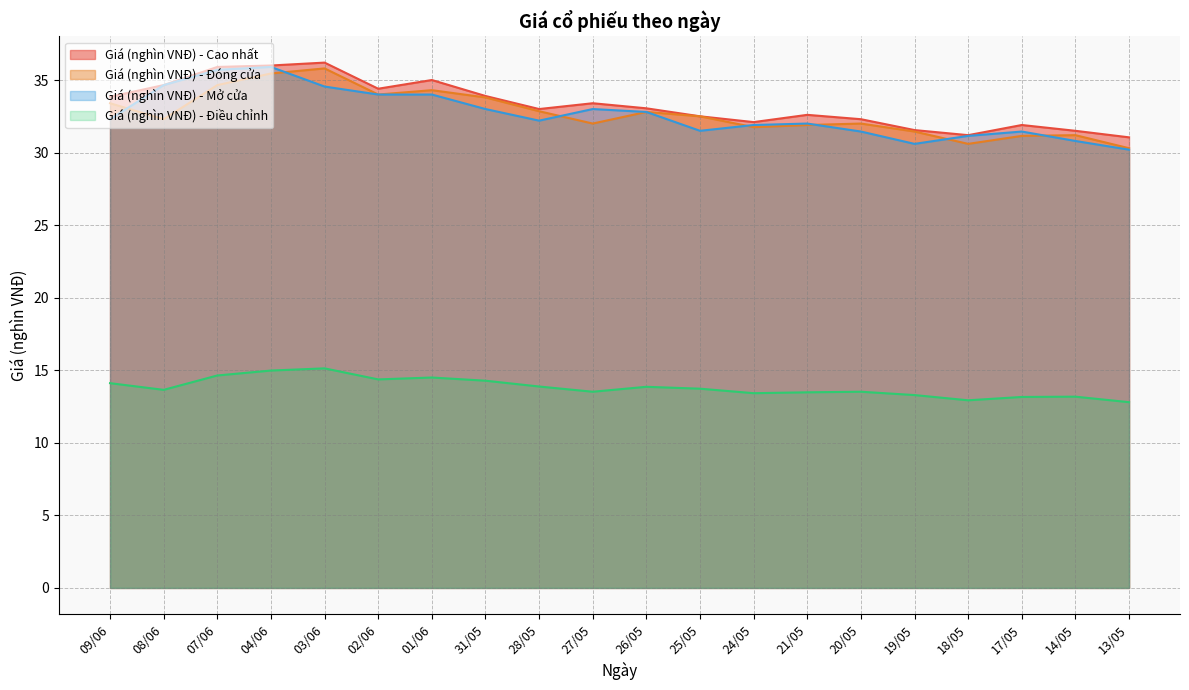

What is the minimum value shown in the chart?

12.8